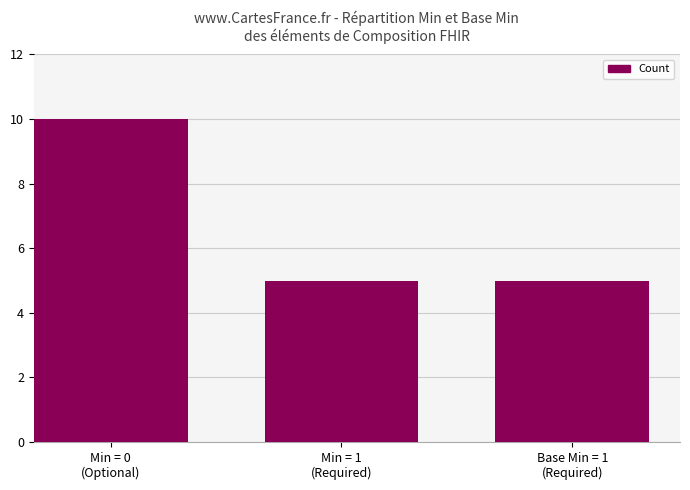

What is the smallest value displayed?

5